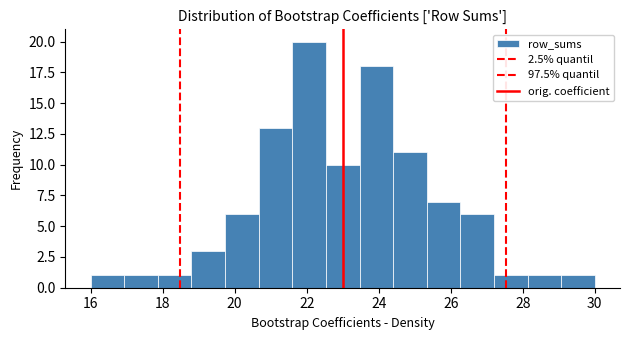

Over which range of the x-axis is the bar tallest?

21.6 to 22.6